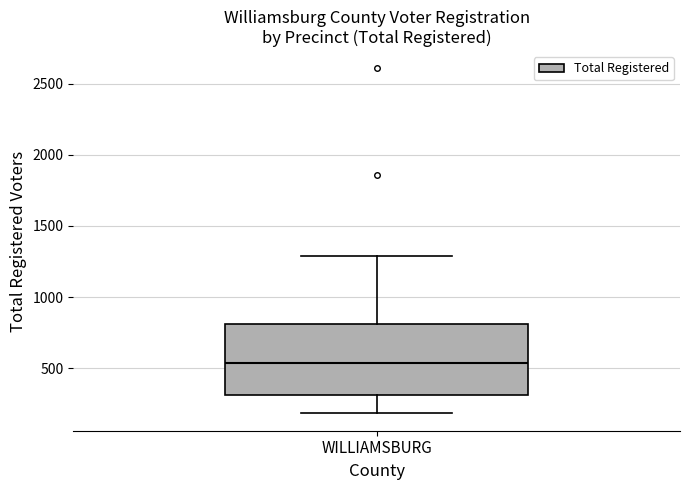

Read this box plot against the y-axis: the position of the median line, the range covered by the box, and the ends of both whiskers. The values are not printed on the chart, so give them approximately, as read against the axis.

median 550, box 300 to 800, whiskers 200 to 1300